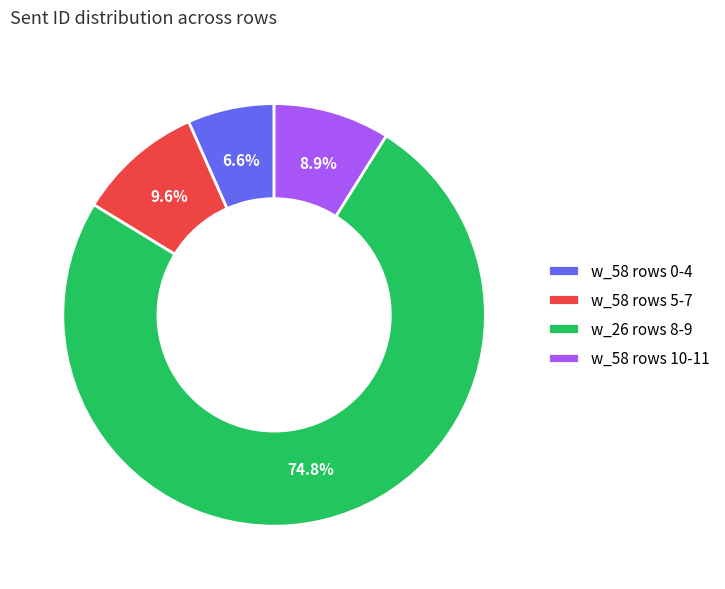

What portion of the pie excludes w_58 rows 5-7?

90.4%